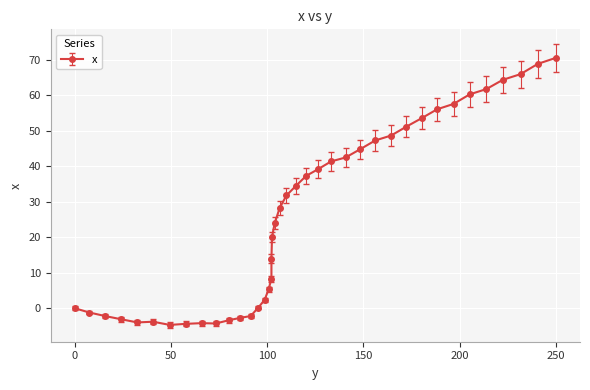

Between 65.9 and 205.2, which is larger?

205.2